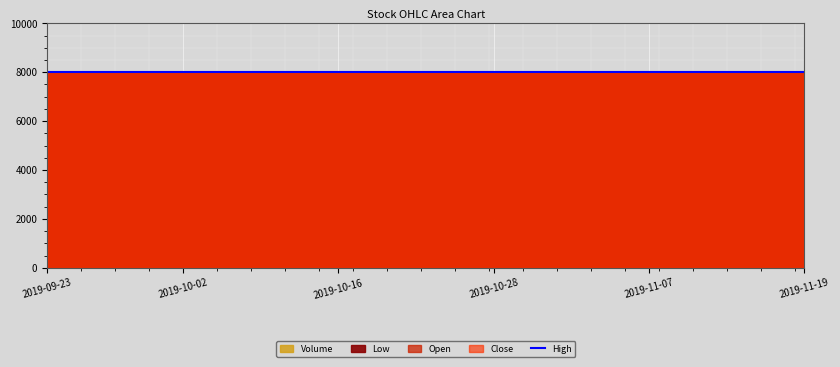

True or false: Open has a value of 3235 at 2019-10-22.

False